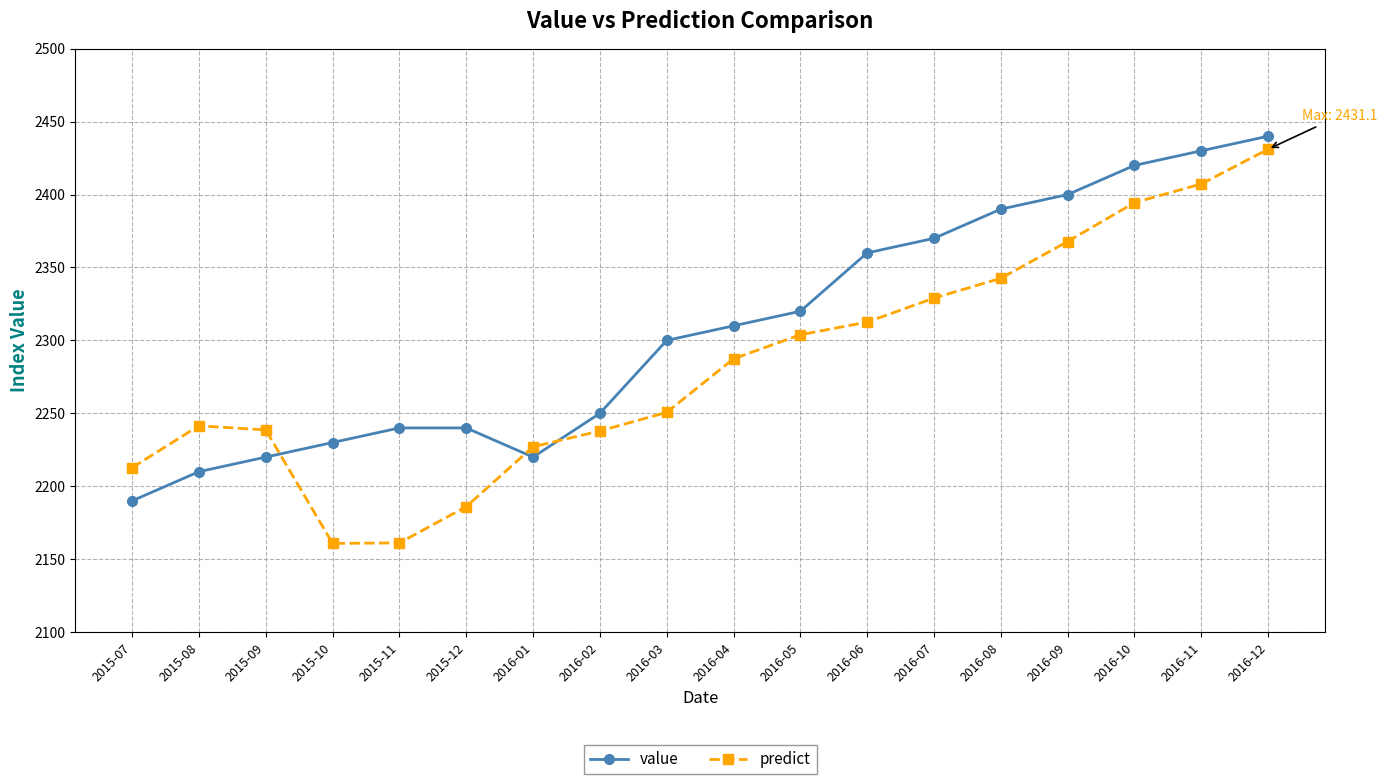

Count the number of data series in this chart.

2